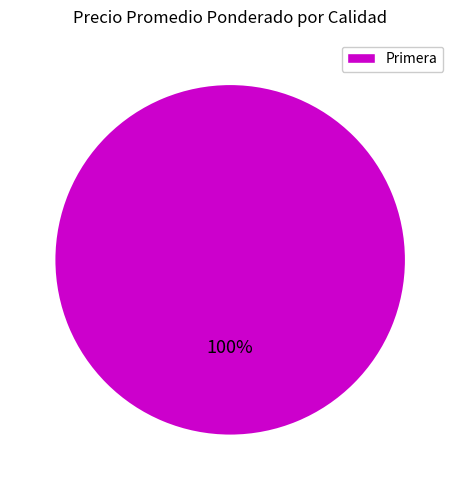

Is it true that Primera is 100% of the pie?

True